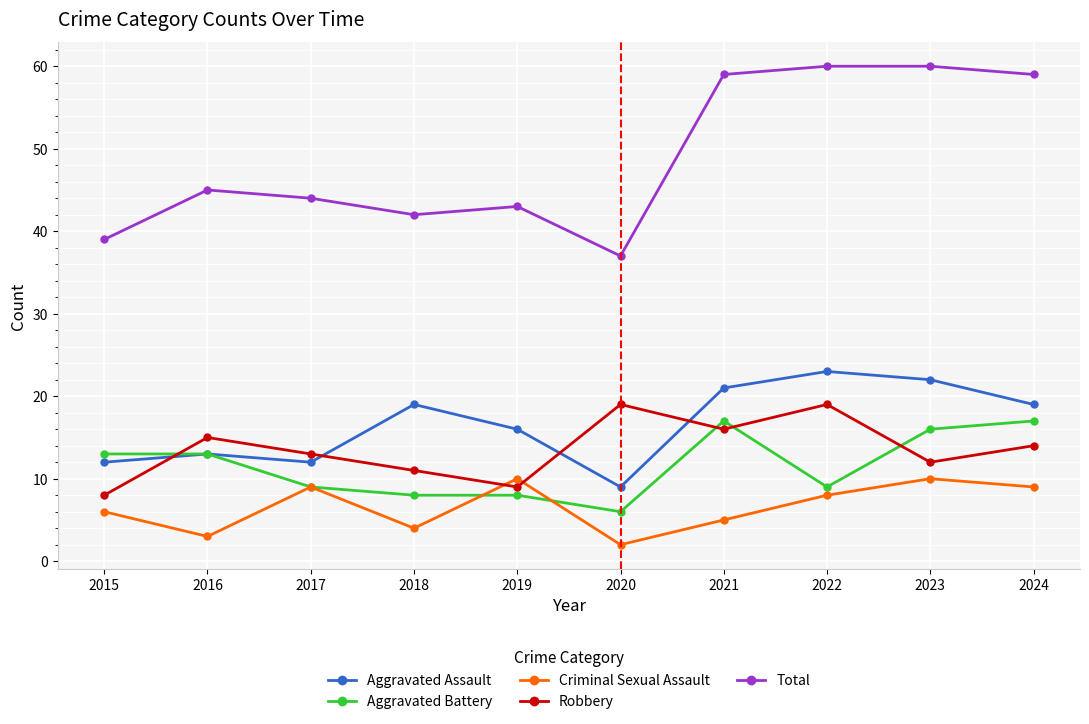

True or false: Criminal Sexual Assault and Total intersect in this chart.

False